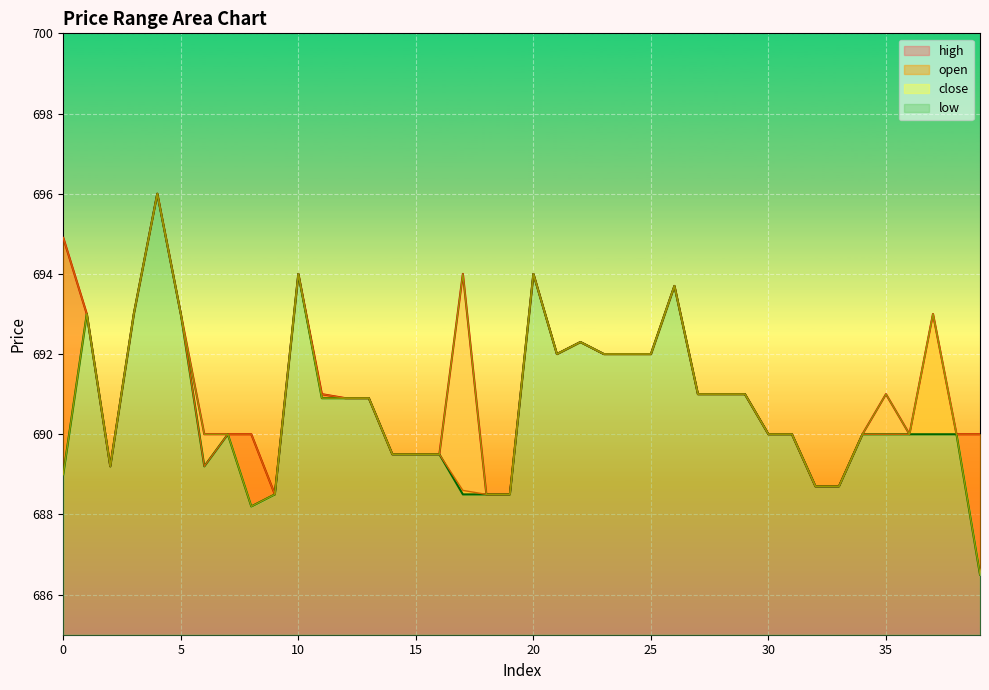

How many data points does each series have?

40